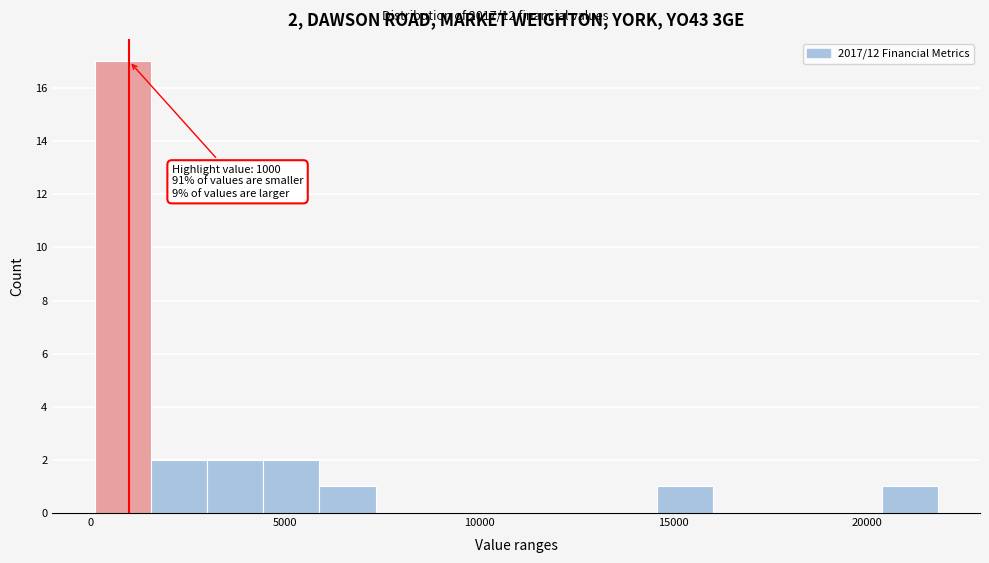

Around what value on the x-axis is the tallest bar? Give the approximate position of its centre, as read against the axis.

1000